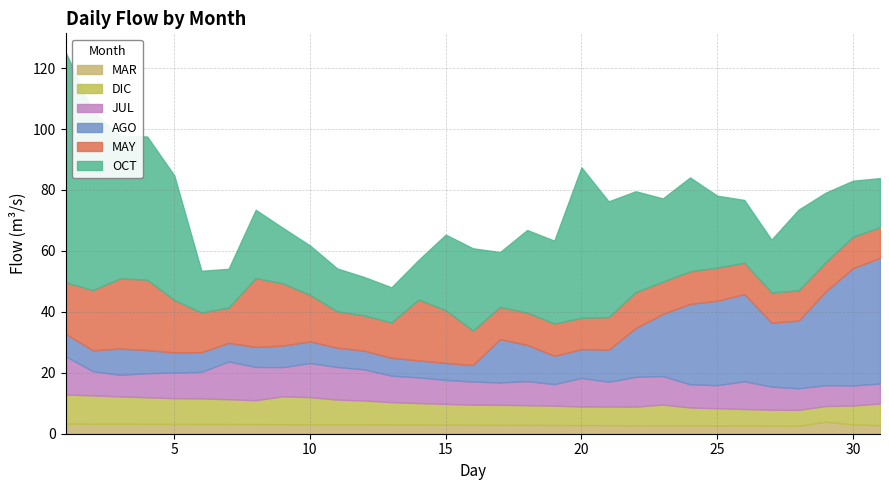

Reading left to right, list all the values displayed in this chart.

MAY: 16.9	19.8	23.0	23.1	17.2	13.0	11.6	22.6	20.4	15.3	11.9	11.6	11.6	20.0	17.3	11.3	10.6	10.6	10.6	10.3	10.7	11.8	10.6	10.7	10.9	10.3	9.9	9.9	9.6	10.3	10.1
JUL: 12.5	8.0	7.1	7.9	8.4	8.7	12.4	10.9	9.6	11.2	10.7	10.2	8.7	8.4	7.9	7.6	7.3	7.9	7.1	9.4	8.1	9.8	9.3	7.6	7.6	9.1	7.6	7.1	6.8	6.6	6.6
AGO: 7.4	6.8	8.6	7.6	6.6	6.5	6.1	6.6	7.1	7.1	6.3	6.1	5.9	5.6	5.6	5.4	14.2	11.9	9.3	9.4	10.5	16.0	20.4	26.4	27.7	28.6	21.0	22.2	30.8	38.5	41.2
OCT: 75.5	58.6	46.8	47.0	40.9	13.7	12.7	22.4	18.2	16.2	14.1	12.6	11.5	13.0	24.8	27.0	18.0	27.1	27.2	49.4	38.0	33.1	27.3	30.8	23.6	20.6	17.3	26.5	22.8	18.4	16.1
DIC: 9.6	9.3	9.0	8.7	8.4	8.4	8.1	7.9	9.1	8.9	8.1	7.9	7.3	7.1	6.8	6.6	6.6	6.5	6.3	6.1	6.1	6.1	6.8	5.9	5.7	5.4	5.2	5.2	5.1	6.2	7.1
MAR: 3.3	3.3	3.3	3.2	3.2	3.2	3.2	3.1	3.1	3.1	3.1	3.0	3.0	3.0	3.0	2.9	2.9	2.9	2.9	2.8	2.8	2.8	2.8	2.7	2.7	2.7	2.6	2.6	4.0	3.0	2.8